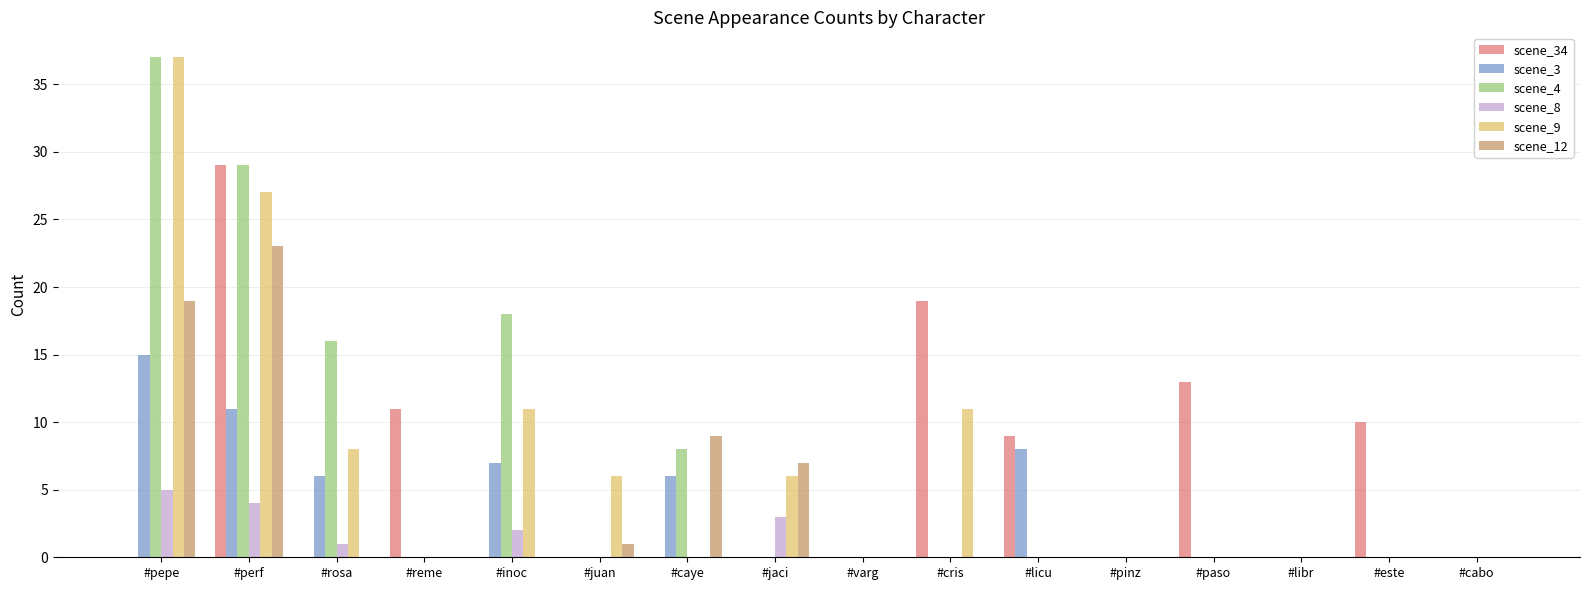

What is the difference between the scene_9 values at #pepe and #reme?

37